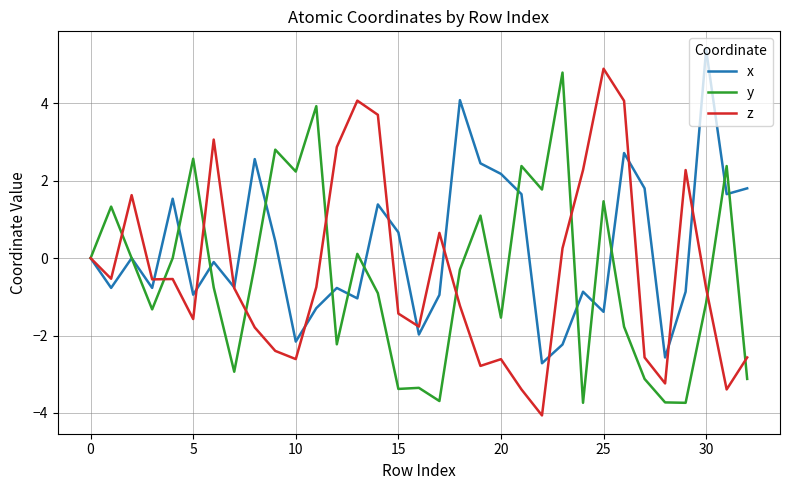

Which series has the largest total across all categories?

x